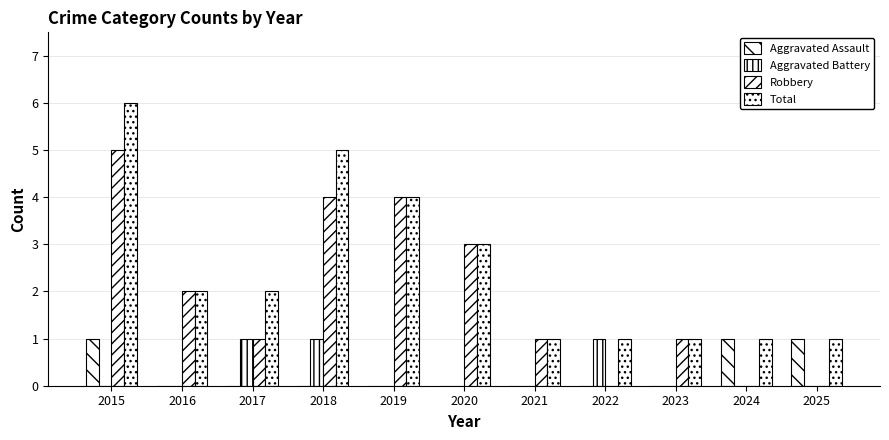

How many data points does each series have?

11